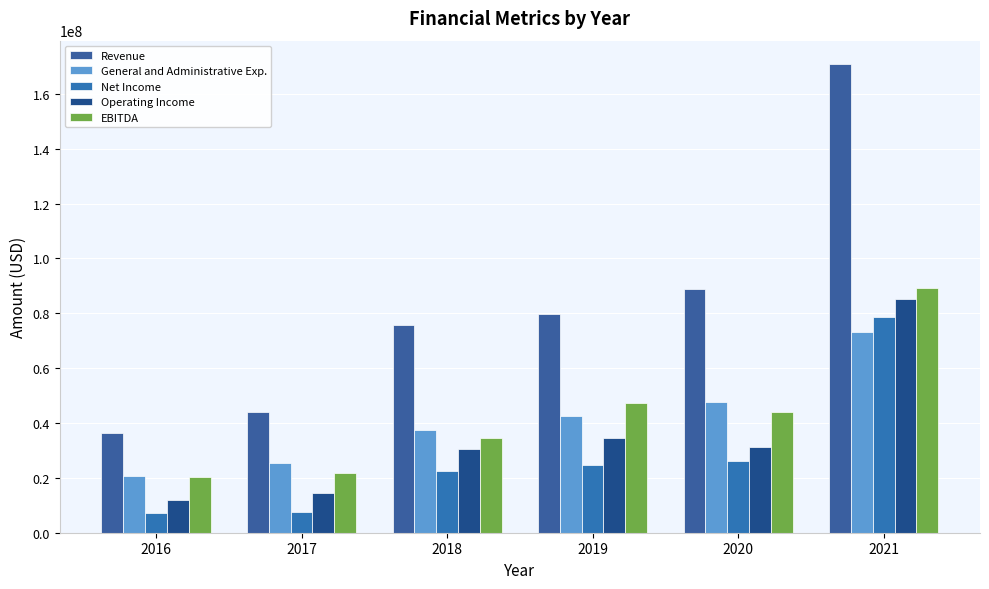

At which category does the chart reach its peak across all series?

2021